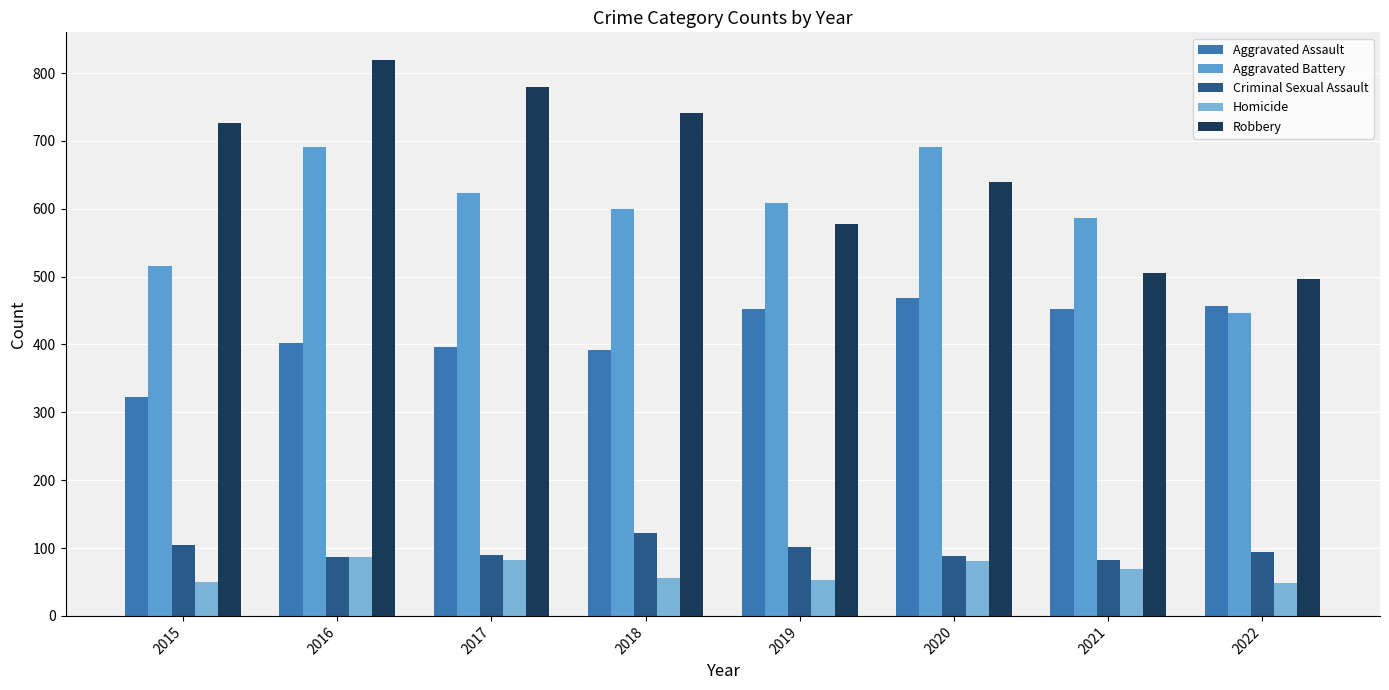

Is it true that Homicide equals 46 at 2021?

False